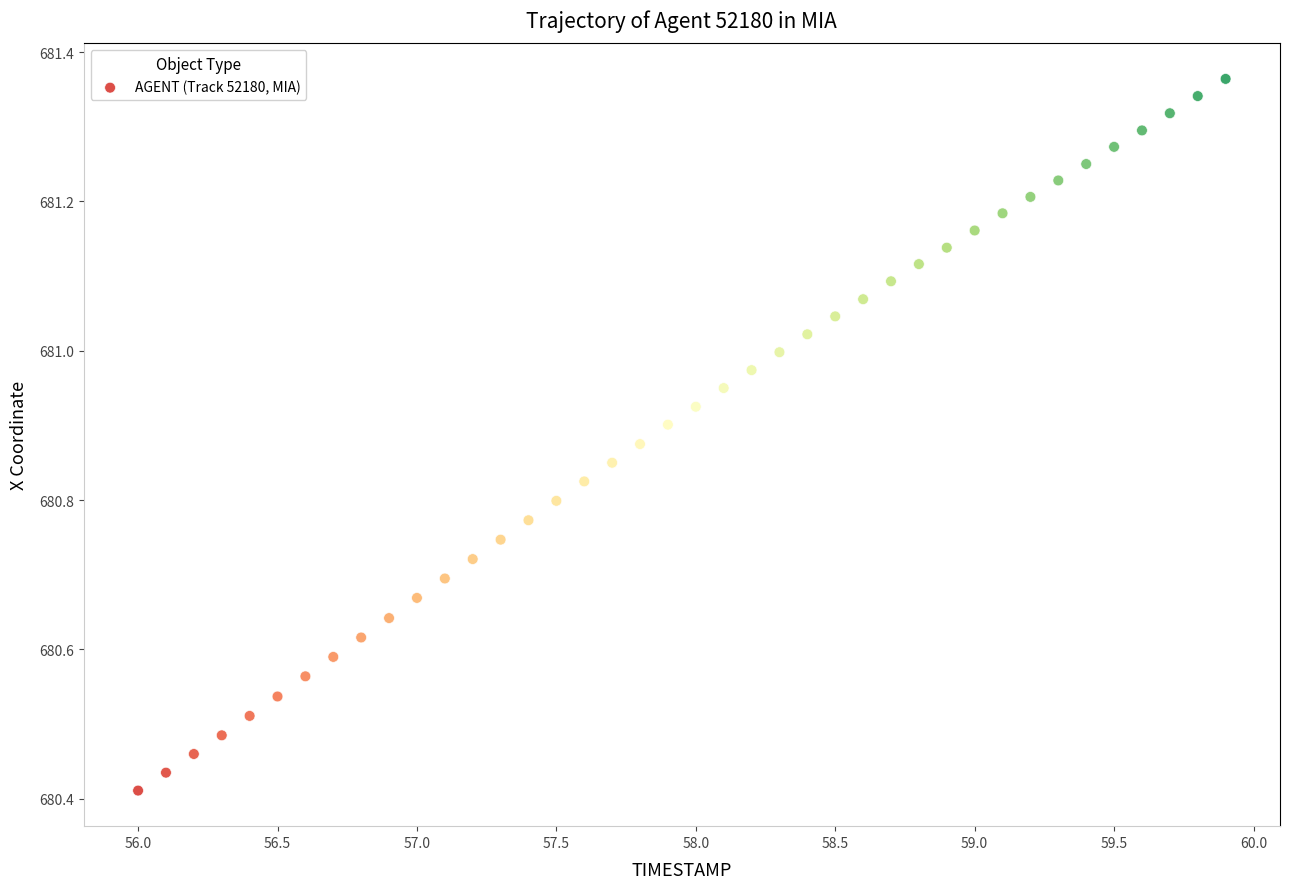

What is the range of X values (max minus min)?

3.9